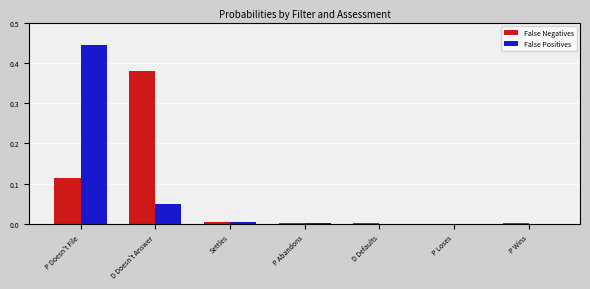

At which category does the chart reach its peak across all series?

P Doesn't File